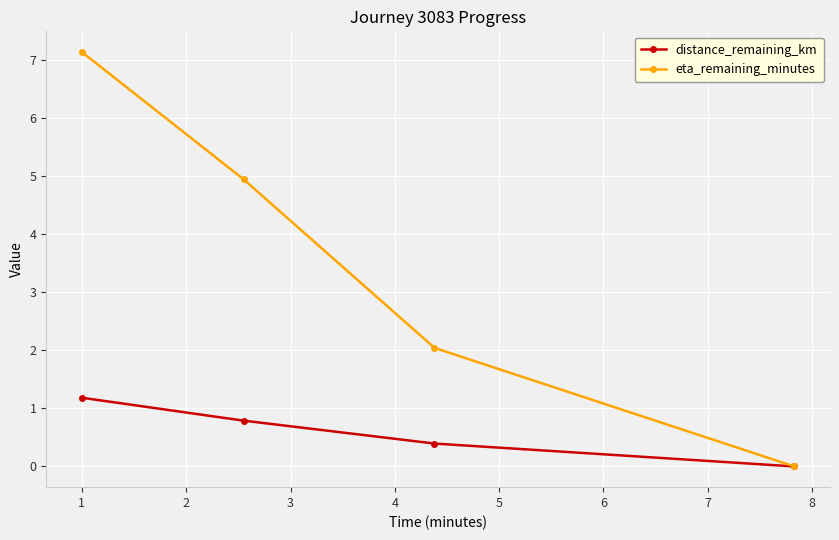

True or false: eta_remaining_minutes has more than 0 points higher than both neighbors.

False